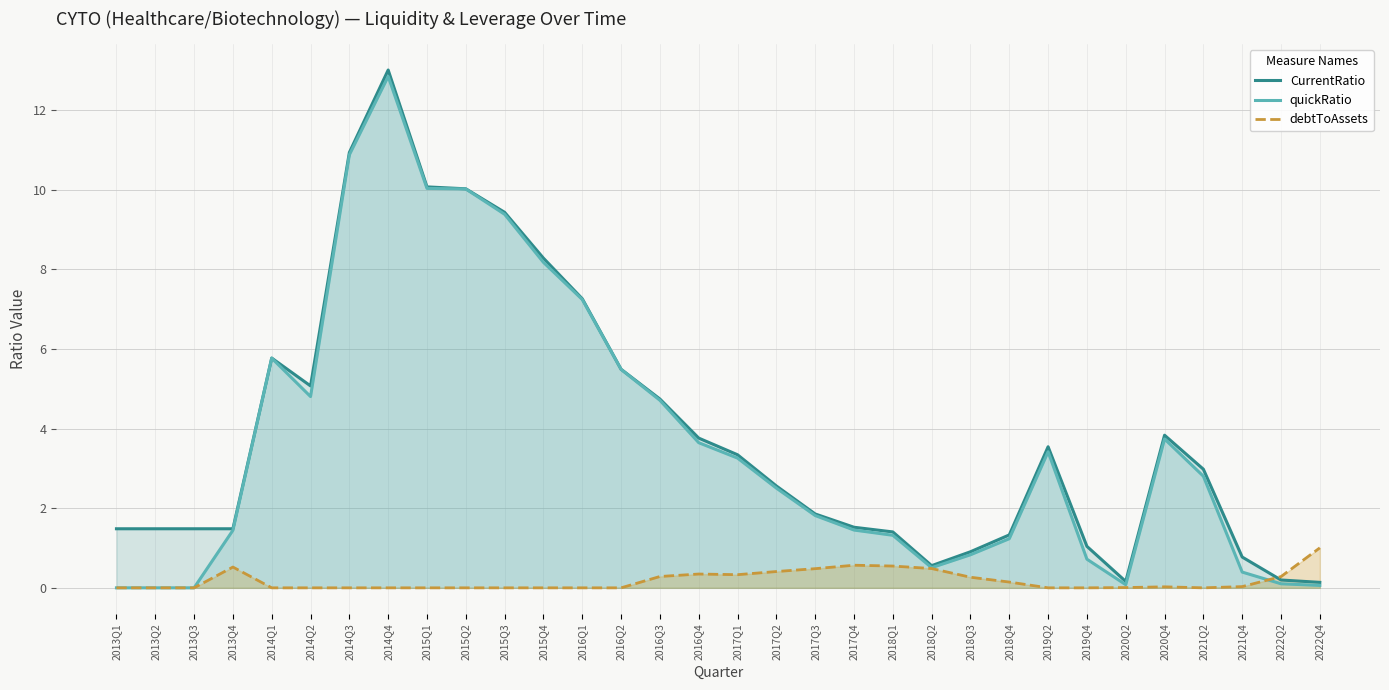

What is the difference between the maximum and second lowest values in the quickRatio series?

12.8